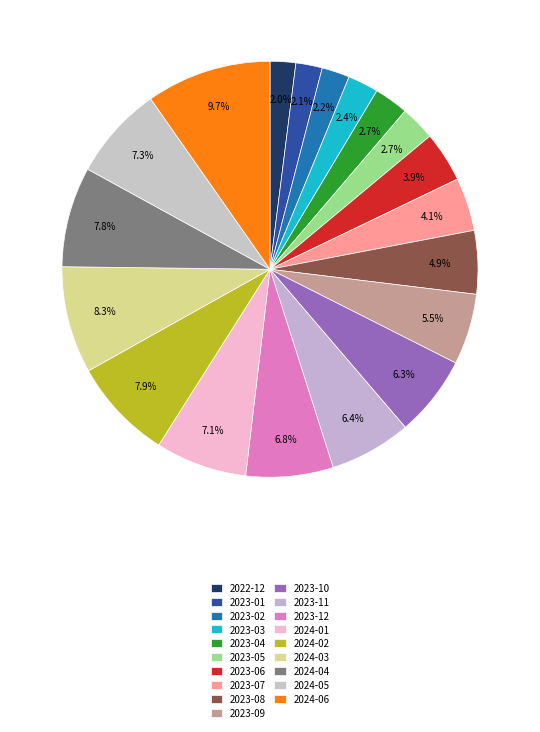

Count the number of slices in the pie.

19